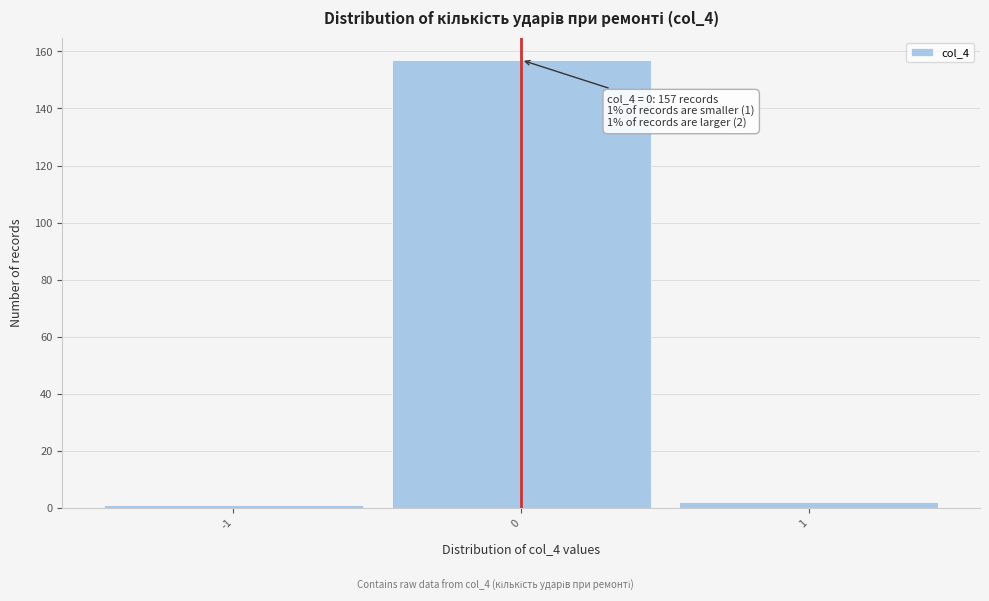

Which range on the x-axis has the tallest bar?

-0.5 to 0.5